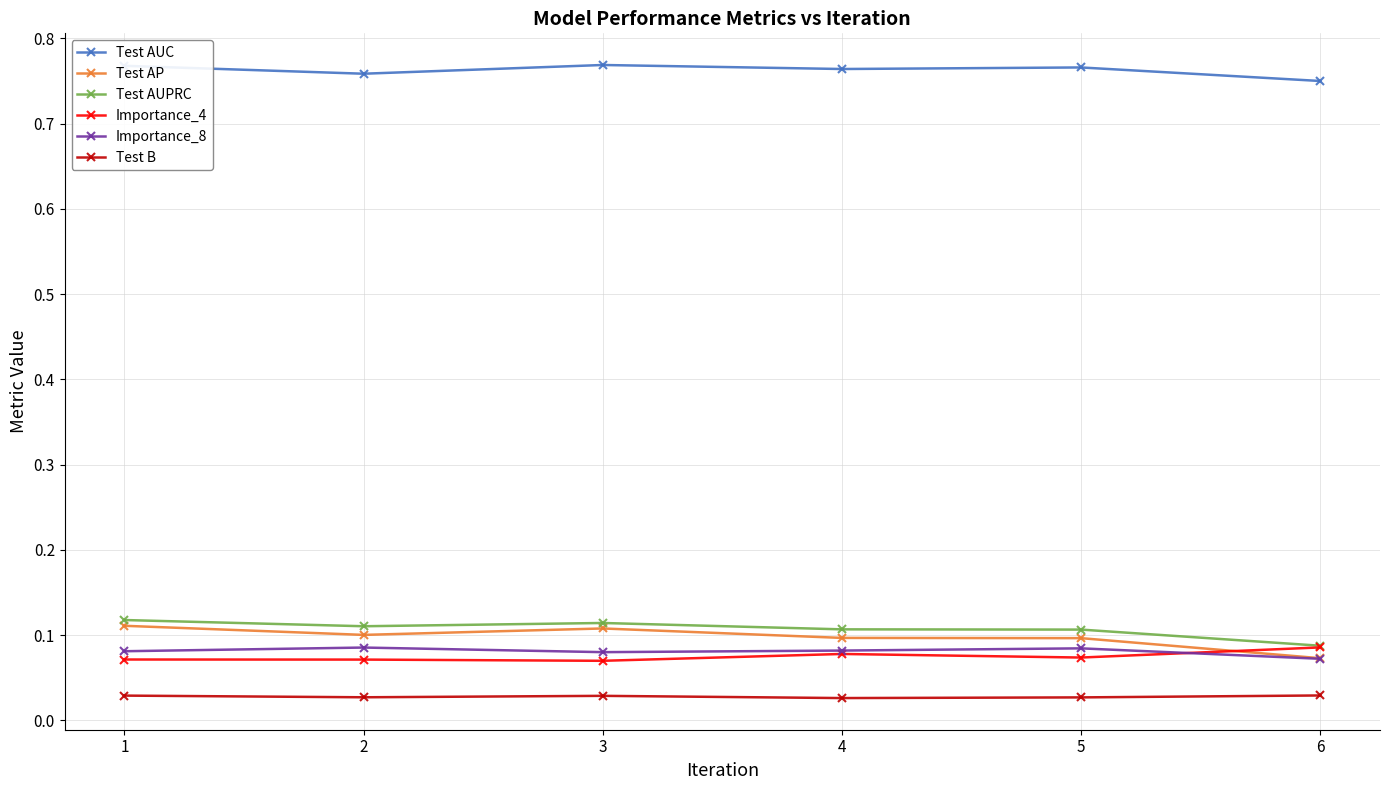

The value of Test AUPRC at 4 is 0.2. True or false?

False